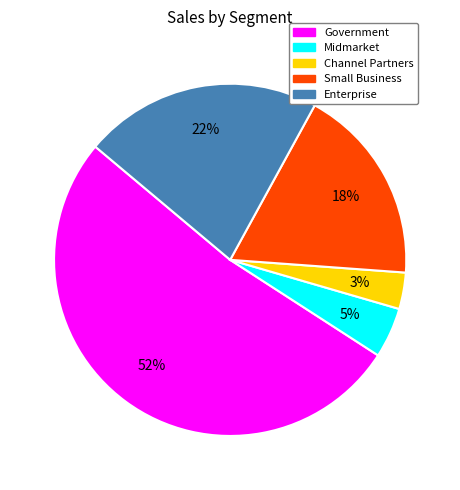

To the nearest percent, what is the difference between the largest and smallest slice percentages?

49%